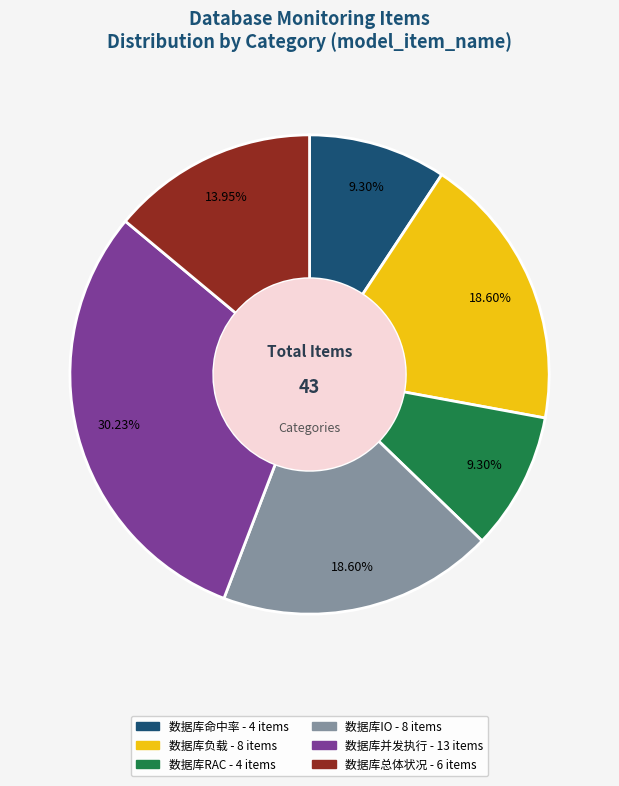

Which category has the biggest portion of the pie?

数据库并发执行